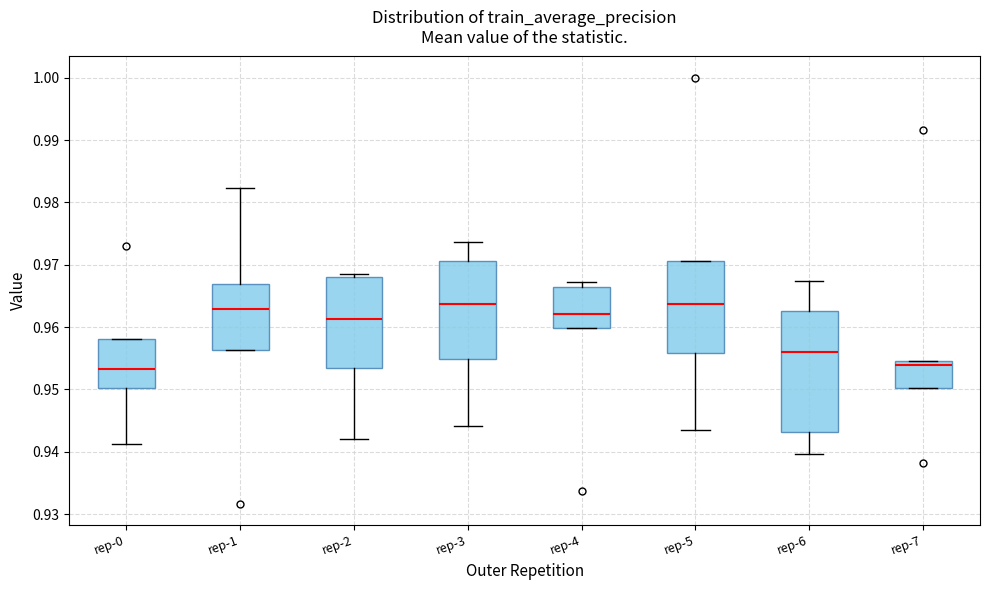

Reading left to right, read every box against the y-axis: the position of its median line, the range the box covers, and the ends of its whiskers. The values are not printed on the chart, so give them approximately, as read against the axis.

rep-0: median 0.953, box 0.950 to 0.958, whiskers 0.941 to 0.958
rep-1: median 0.963, box 0.956 to 0.967, whiskers 0.956 to 0.982
rep-2: median 0.961, box 0.953 to 0.968, whiskers 0.942 to 0.969
rep-3: median 0.964, box 0.955 to 0.971, whiskers 0.944 to 0.974
rep-4: median 0.962, box 0.960 to 0.966, whiskers 0.960 to 0.967
rep-5: median 0.964, box 0.956 to 0.971, whiskers 0.943 to 0.971
rep-6: median 0.956, box 0.943 to 0.963, whiskers 0.940 to 0.967
rep-7: median 0.954, box 0.950 to 0.955, whiskers 0.950 to 0.955